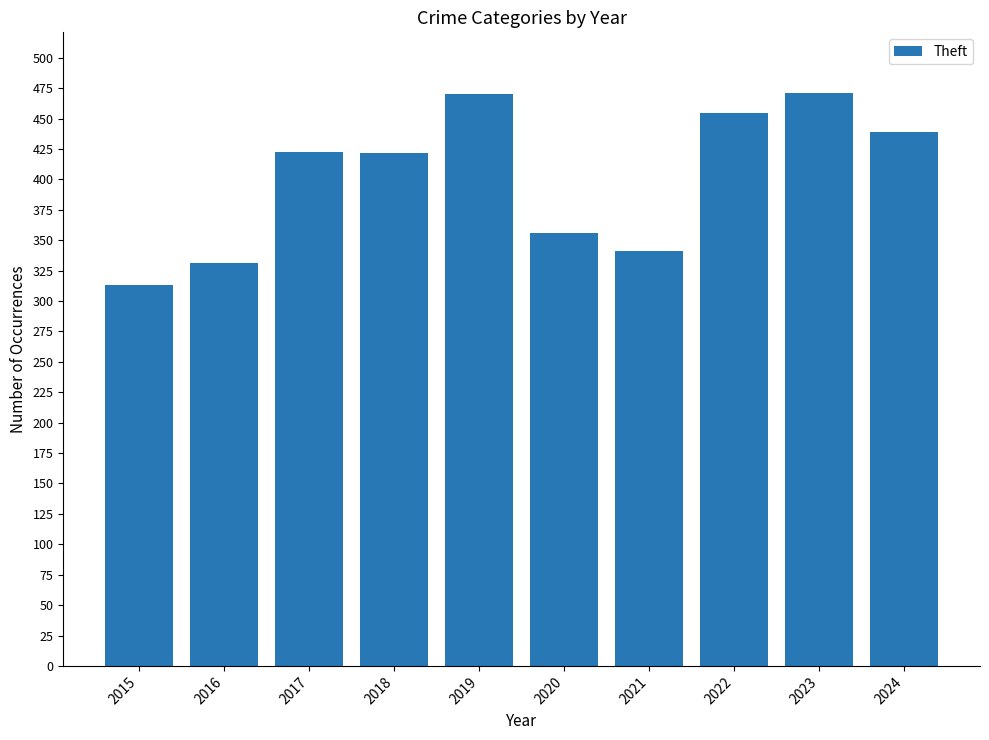

How many bars are there in total?

10